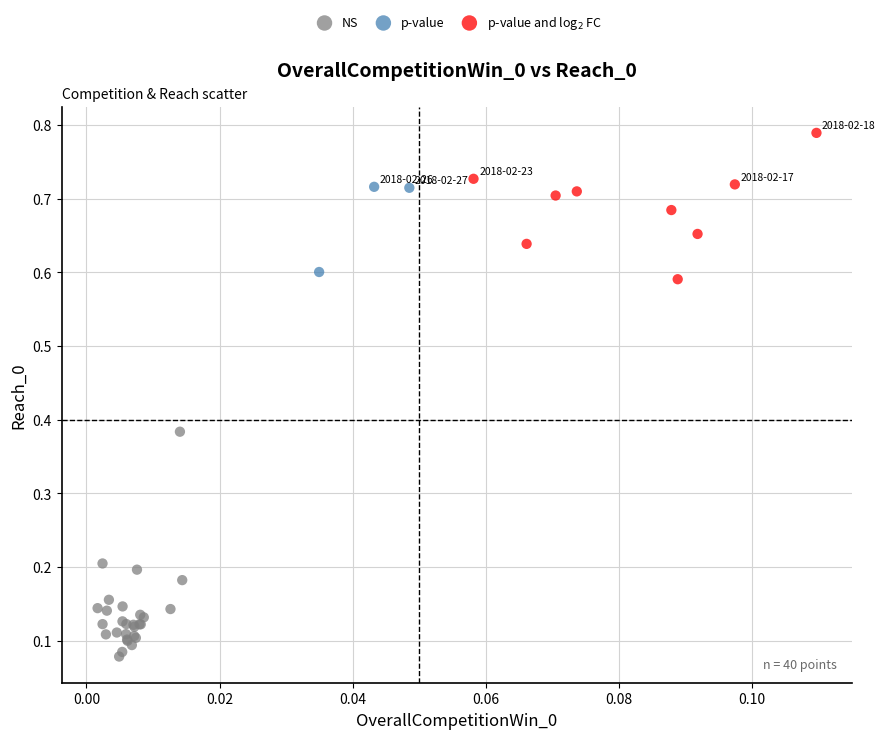

Which series has the largest Y range (max minus min)?

NS